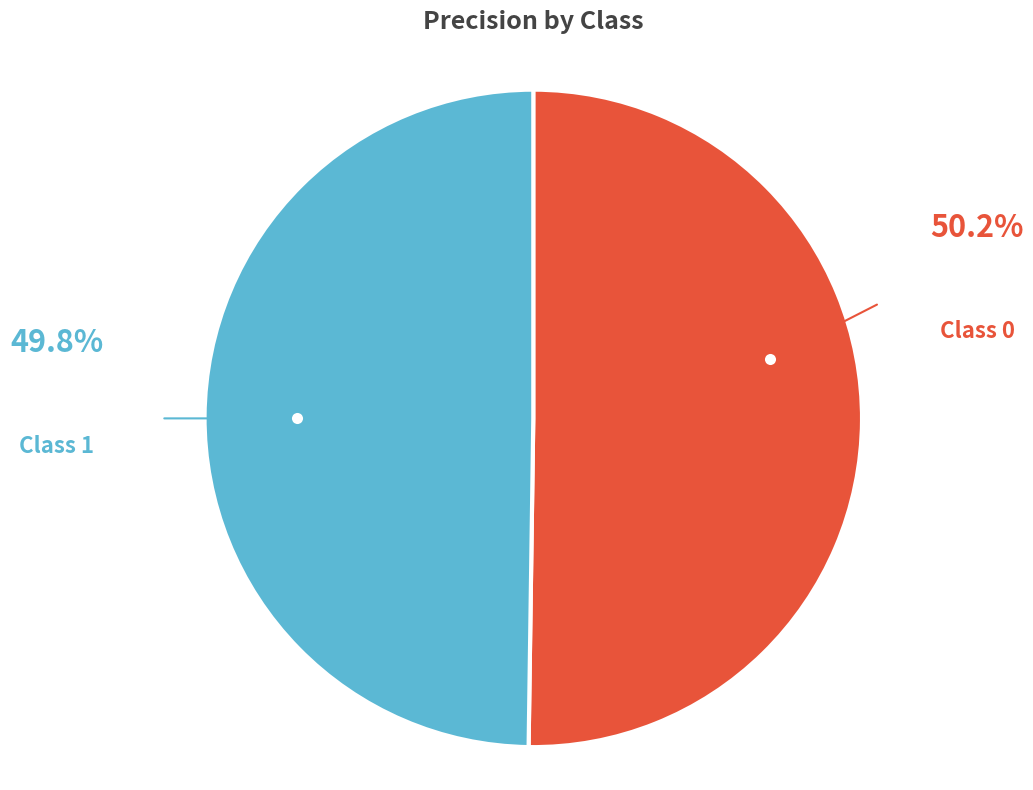

How many slices are in this pie chart?

2